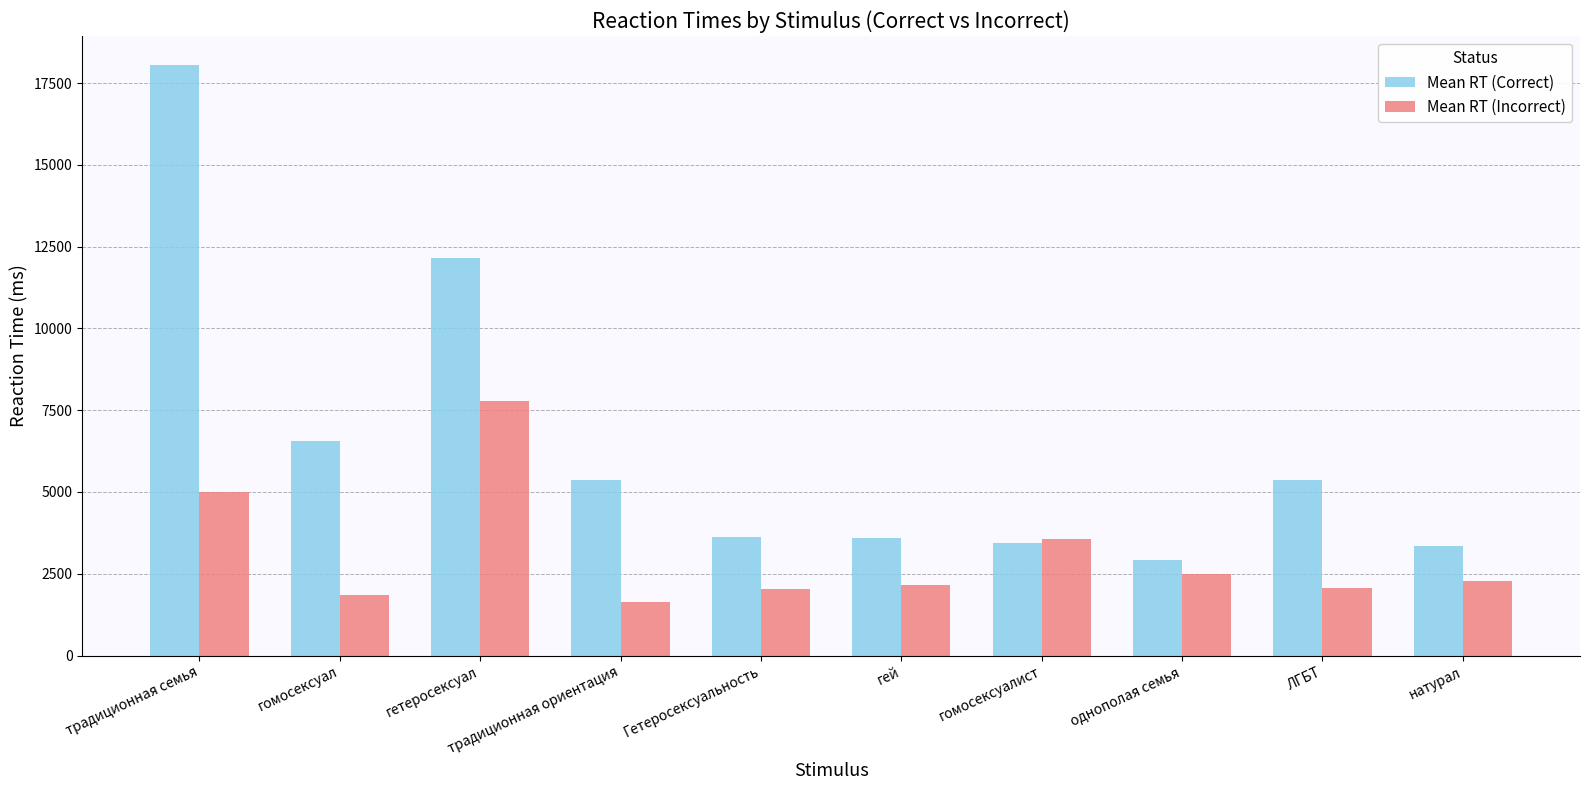

Between традиционная семья and однополая семья, which series saw the biggest shift?

Mean RT (Correct)